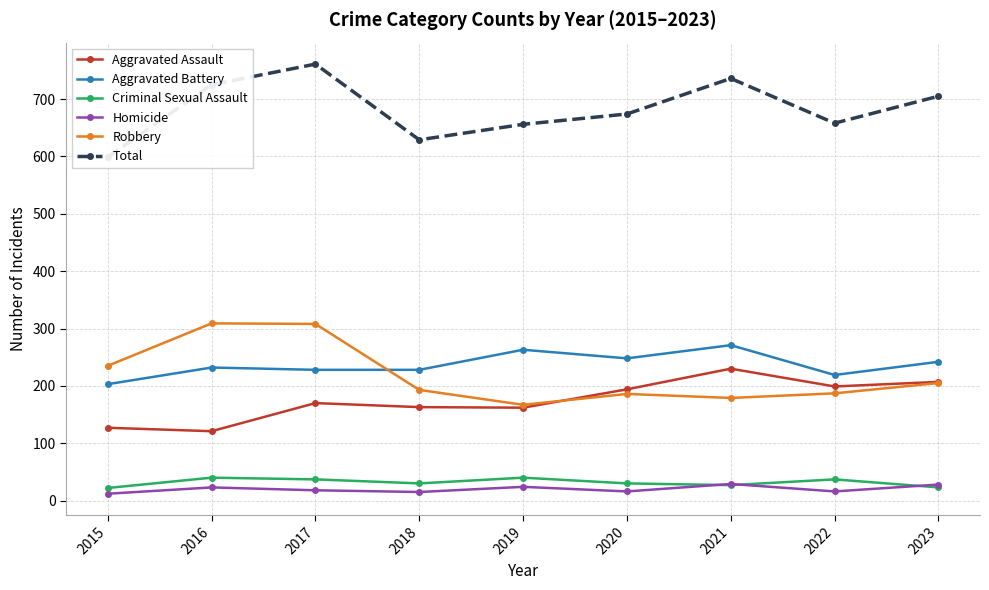

Where does the Aggravated Assault series first go above 170?

2020